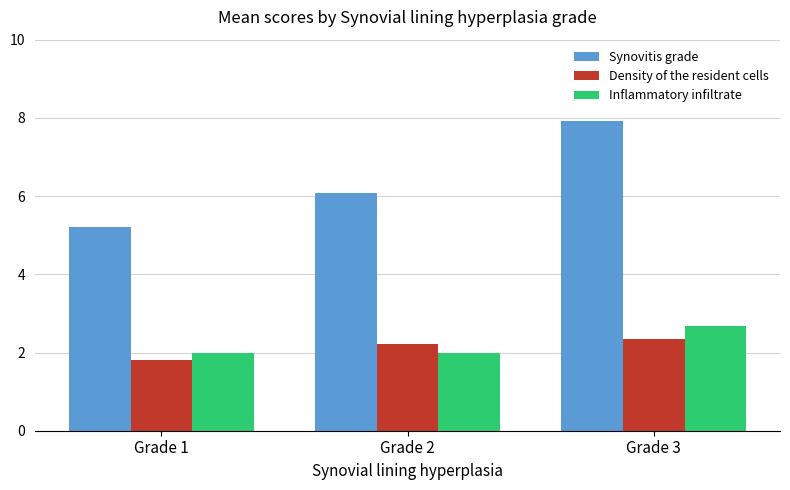

How many groups of bars are there?

3